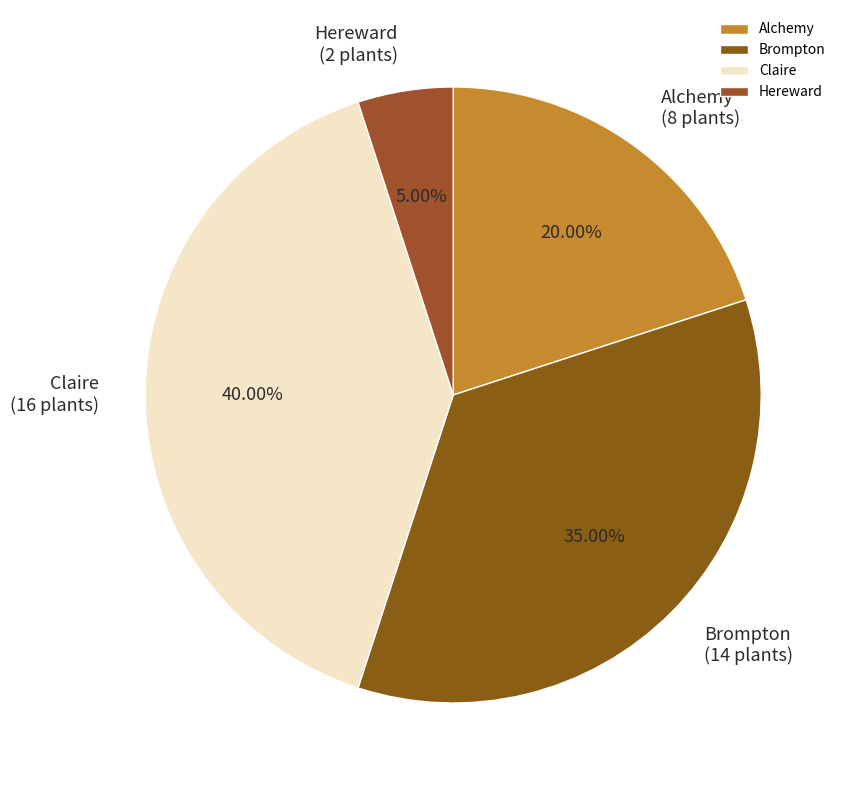

Does Claire account for over 50% of the chart?

No